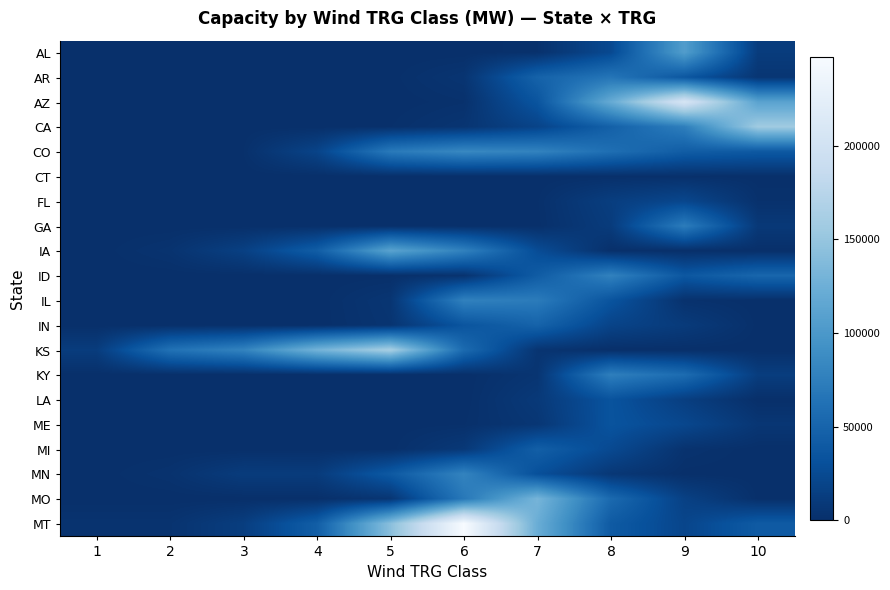

Reading left to right, extract all data points from this chart.

AL: 1=0	2=0	3=0	4=0	5=2	6=72	7=1761	8=24172	9=105097	10=11782
AR: 1=6	2=6	3=8	4=45	5=363	6=4896	7=48185	8=65971	9=37039	10=5811
AZ: 1=0	2=0	3=0	4=1	5=36	6=1750	7=34679	8=120345	9=206319	10=111836
CA: 1=94	2=55	3=94	4=75	5=886	6=5076	7=19020	8=46418	9=75107	10=156550
CO: 1=227	2=618	3=954	4=19027	5=70367	6=84010	7=78984	8=59735	9=42556	10=38899
CT: 1=0	2=0	3=0	4=0	5=0	6=0	7=16	8=539	9=885	10=239
FL: 1=0	2=0	3=0	4=0	5=0	6=0	7=774	8=13626	9=22006	10=1839
GA: 1=0	2=0	3=0	4=0	5=5	6=49	7=424	8=11407	9=73098	10=8657
IA: 1=99	2=3514	3=15717	4=43324	5=111326	6=77613	7=27407	8=552	9=17	10=0
ID: 1=31	2=21	3=44	4=60	5=427	6=3322	7=41862	8=77921	9=37556	10=51588
IL: 1=0	2=0	3=0	4=0	5=5645	6=77347	7=72097	8=34004	9=2254	10=3
IN: 1=0	2=0	3=0	4=0	5=4705	6=35070	7=48453	8=19072	9=10688	10=400
KS: 1=12028	2=62684	3=79463	4=129403	5=162006	6=55912	7=4687	8=0	9=0	10=0
KY: 1=0	2=0	3=0	4=0	5=0	6=20	7=5128	8=75392	9=57351	10=13065
LA: 1=0	2=0	3=0	4=0	5=0	6=4	7=9162	8=33370	9=14193	10=0
ME: 1=5	2=3	3=14	4=18	5=66	6=829	7=6579	8=33625	9=22330	10=6328
MI: 1=1	2=3	3=10	4=175	5=264	6=8603	7=44702	8=24577	9=2976	10=0
MN: 1=149	2=2771	3=11734	4=11232	5=39297	6=79661	7=30041	8=7586	9=354	10=0
MO: 1=0	2=0	3=0	4=339	5=5815	6=69041	7=131335	8=55094	9=16603	10=467
MT: 1=3629	2=3542	3=13464	4=44029	5=142558	6=247609	7=122684	8=40167	9=20889	10=40406